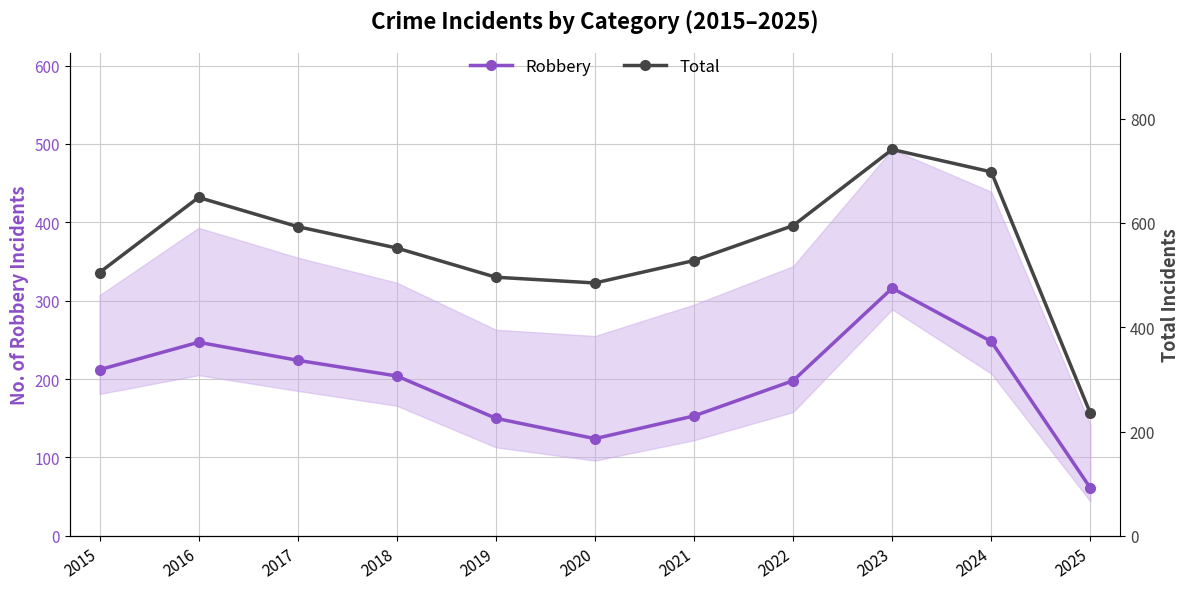

True or false: Robbery has more than 2 points higher than both neighbors.

False